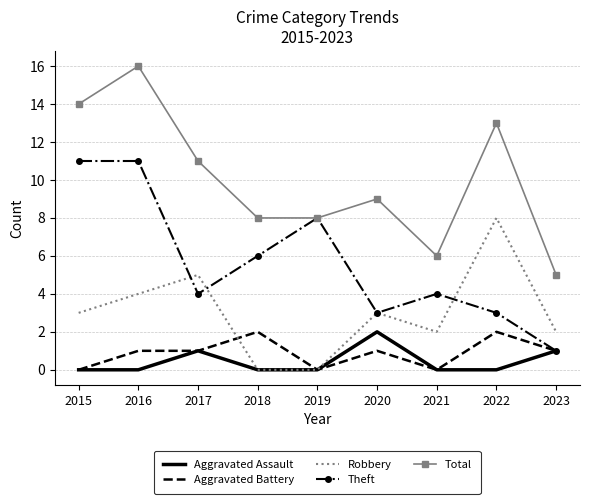

True or false: Robbery and Total cross at least once.

False